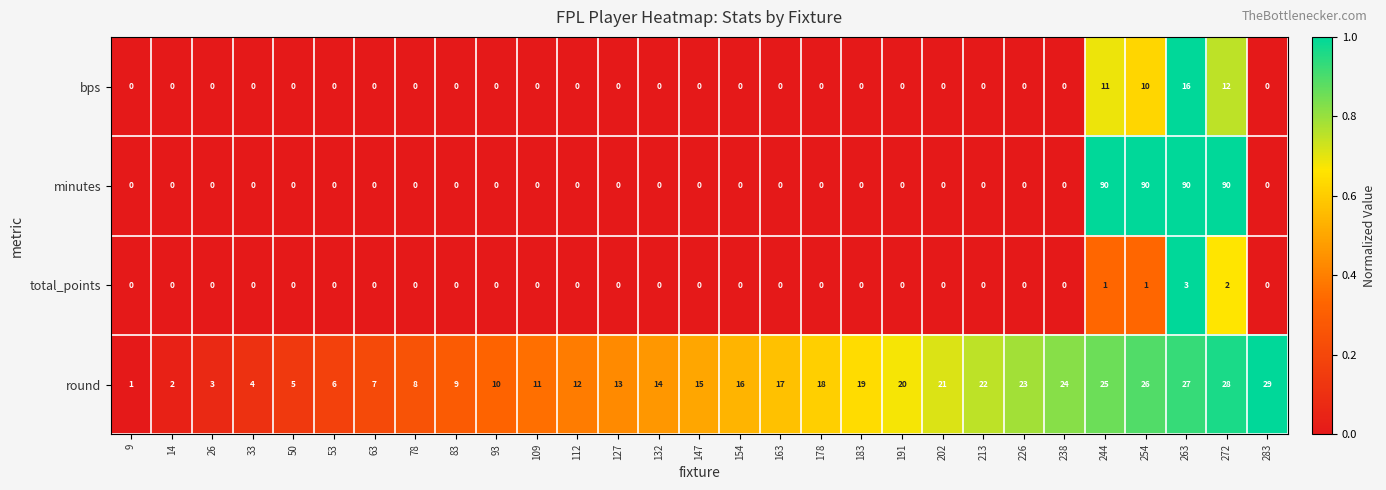

List the series in order of their peak value, highest first.

minutes, round, bps, total_points